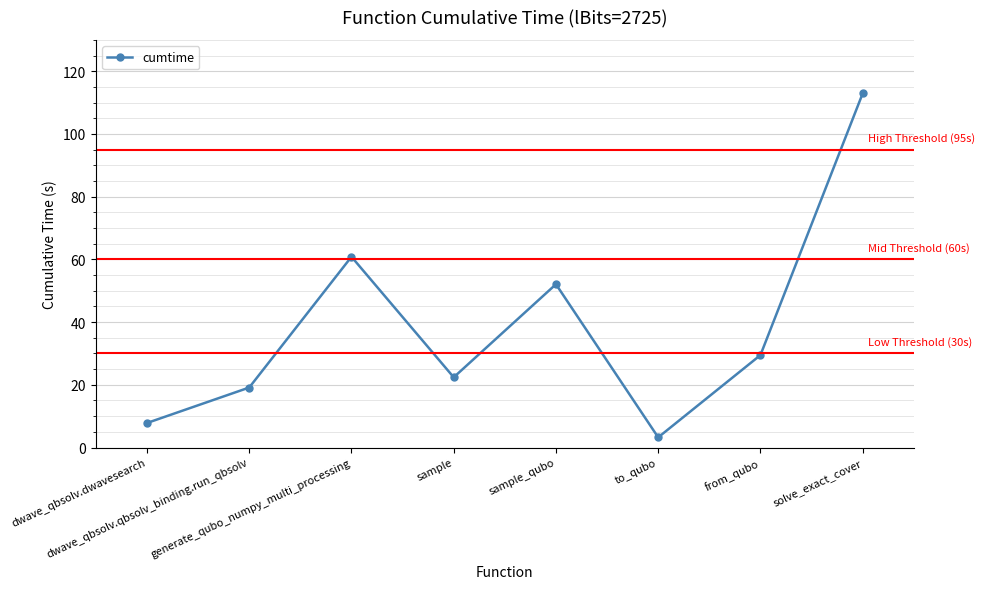

Approximately how many times larger is the value at sample_qubo compared to from_qubo?

1.8